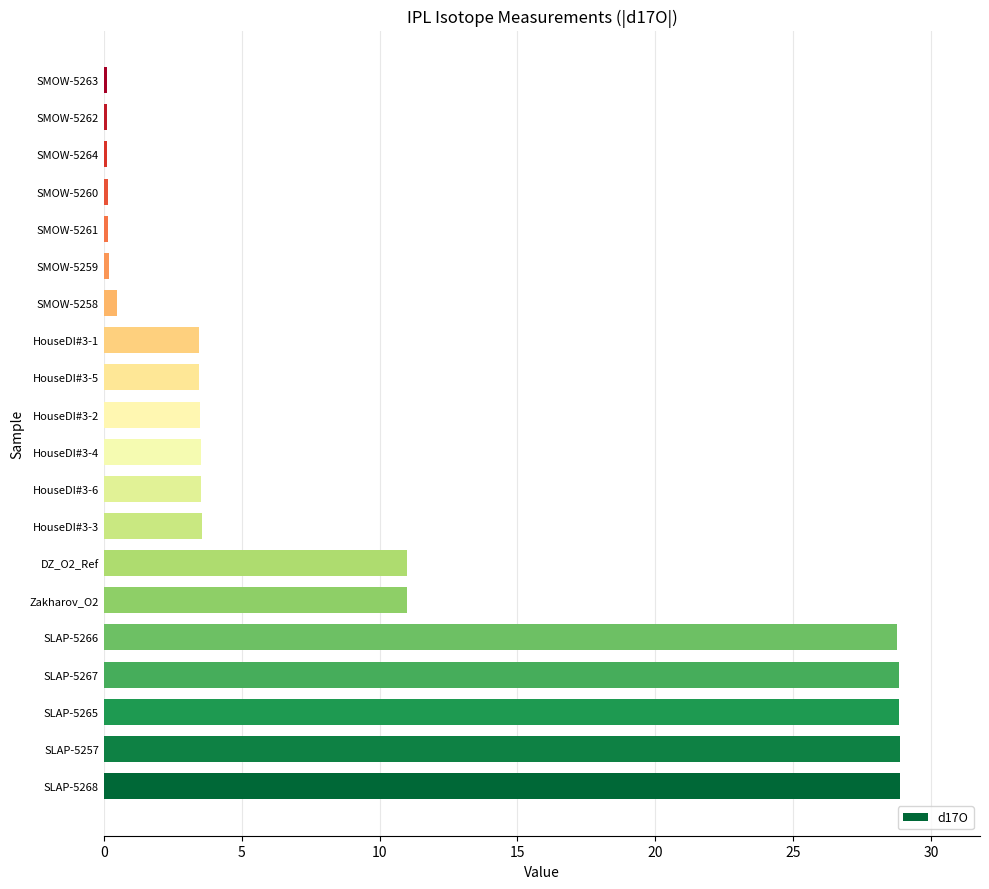

Approximately how many times larger is the value at SLAP-5265 compared to Zakharov_O2?

2.6